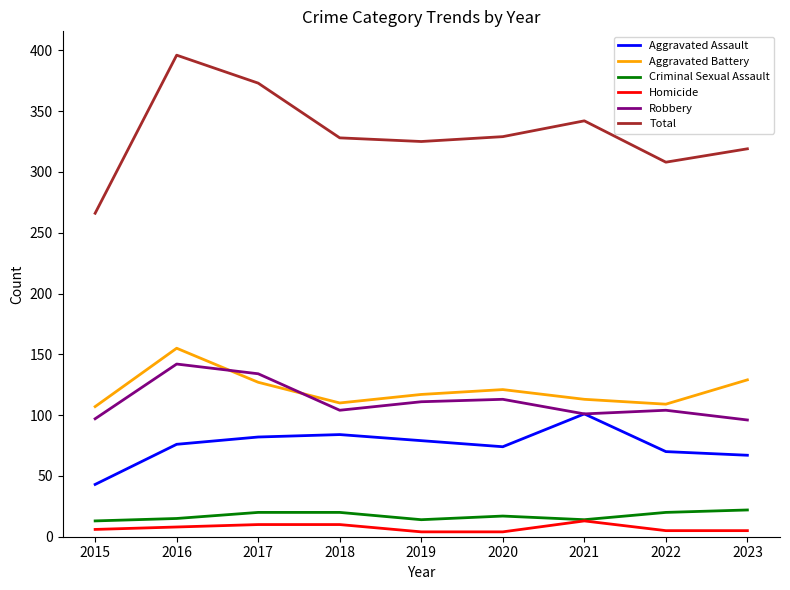

What is the approximate value of Aggravated Battery at 2016, to the nearest 5?

155